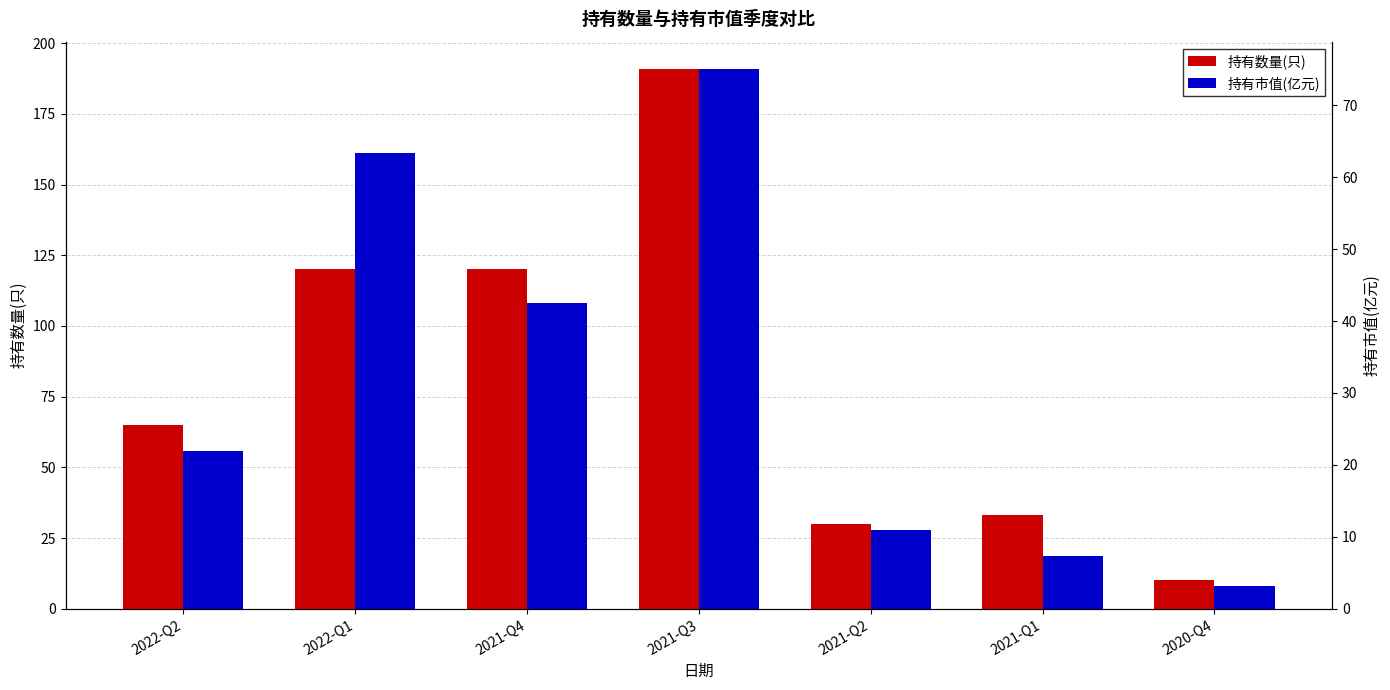

What is the sum of the 持有市值(亿元) values at 2021-Q2 and 2021-Q1?

18.3